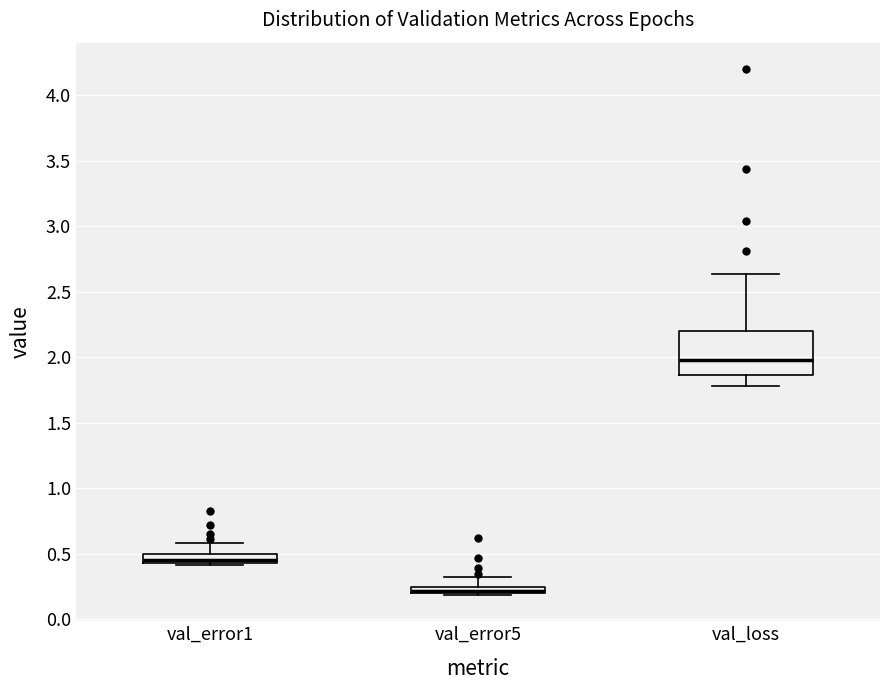

Where is the upper edge of the box for val_loss on the y-axis? The values are not printed on the chart, so give them approximately, as read against the axis.

2.20